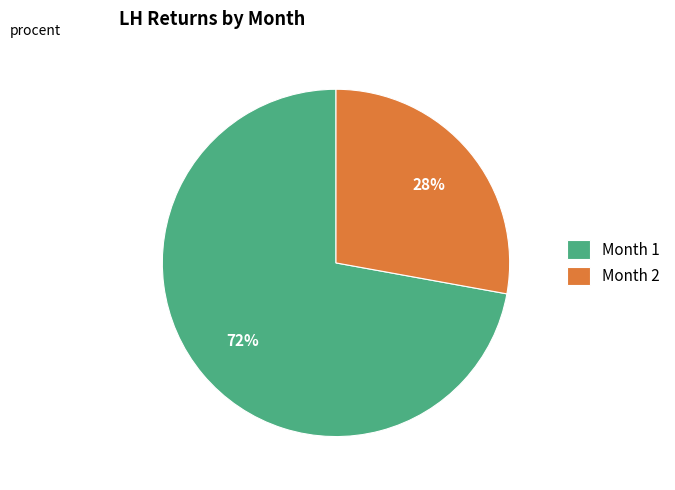

How many segments does this pie chart have?

2